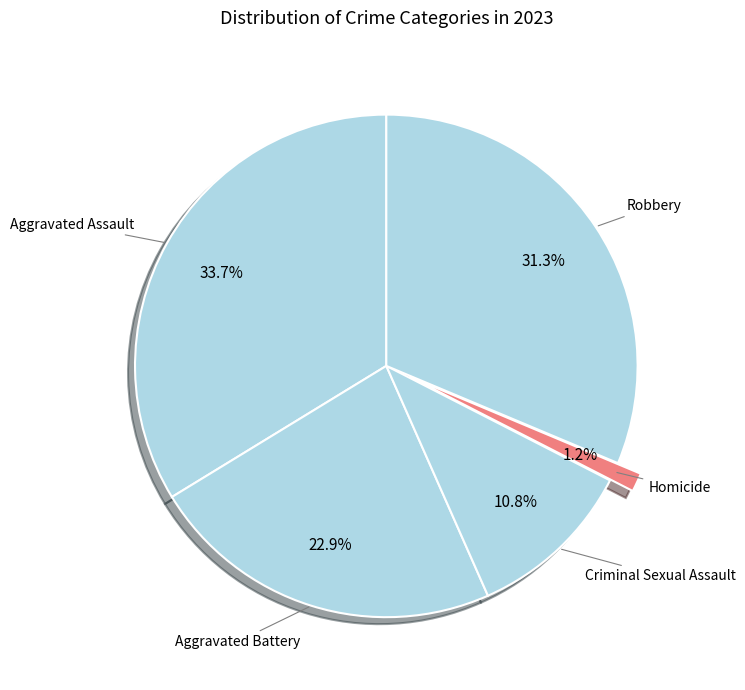

How many slices are in this pie chart?

5